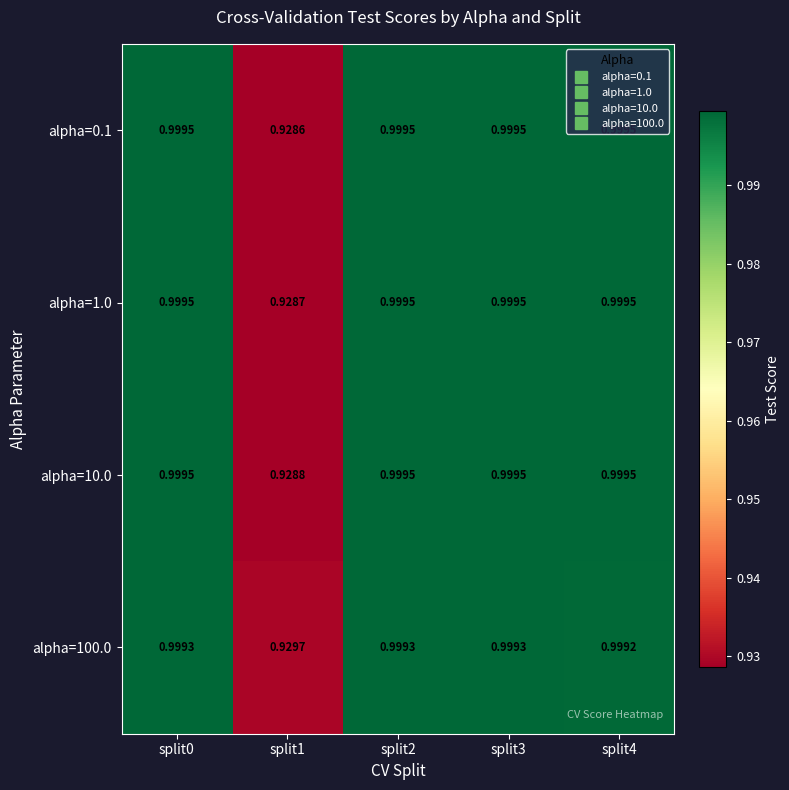

Is the value of alpha=1.0 at split1 greater than the value of alpha=100.0 at split4?

No